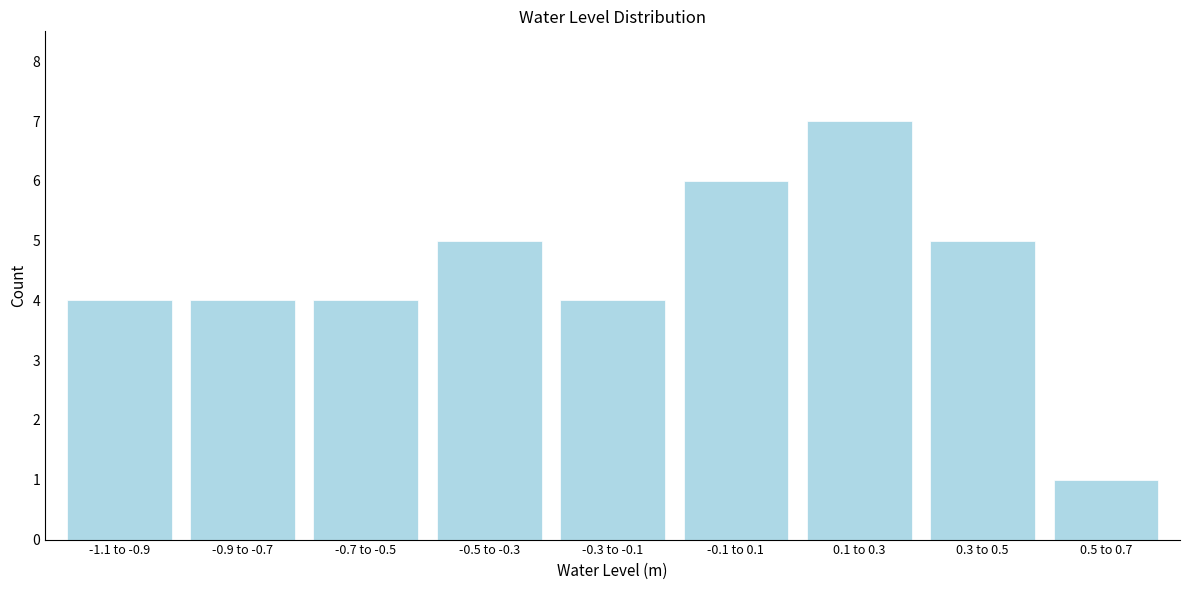

Reading left to right, transcribe all the data shown in this chart.

-1.1 to -0.9=4	-0.9 to -0.7=4	-0.7 to -0.5=4	-0.5 to -0.3=5	-0.3 to -0.1=4	-0.1 to 0.1=6	0.1 to 0.3=7	0.3 to 0.5=5	0.5 to 0.7=1